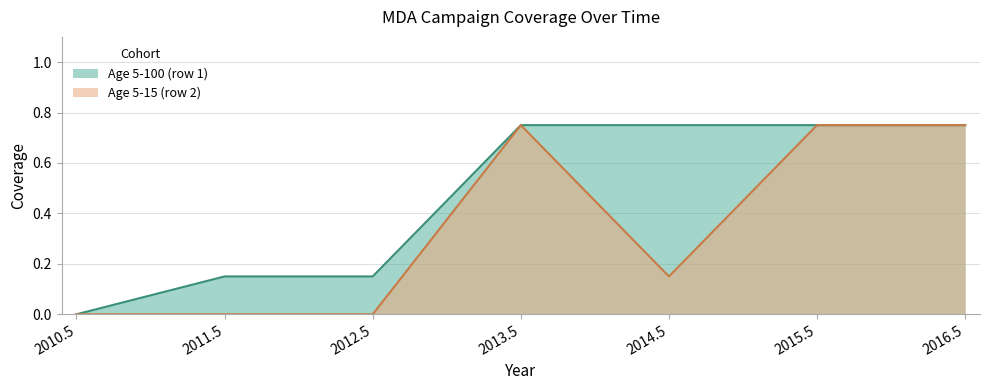

Reading right to left, transcribe all the data shown in this chart.

Age 5-100 (row 1): 2016.5=0.8	2015.5=0.8	2014.5=0.8	2013.5=0.8	2012.5=0.1	2011.5=0.1	2010.5=0.0
Age 5-15 (row 2): 2016.5=0.8	2015.5=0.8	2014.5=0.1	2013.5=0.8	2012.5=0.0	2011.5=0.0	2010.5=0.0